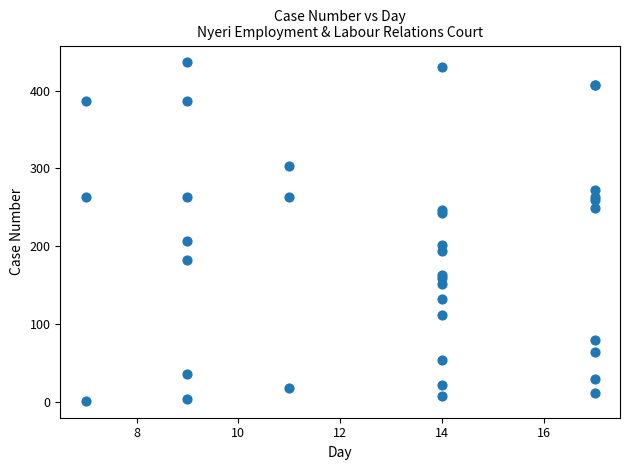

What Y value in the scatter plot is closest to 219?

207